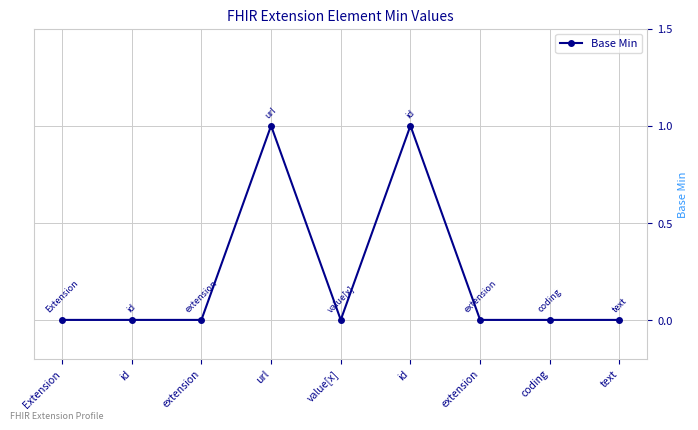

How many lines are shown in the chart?

1